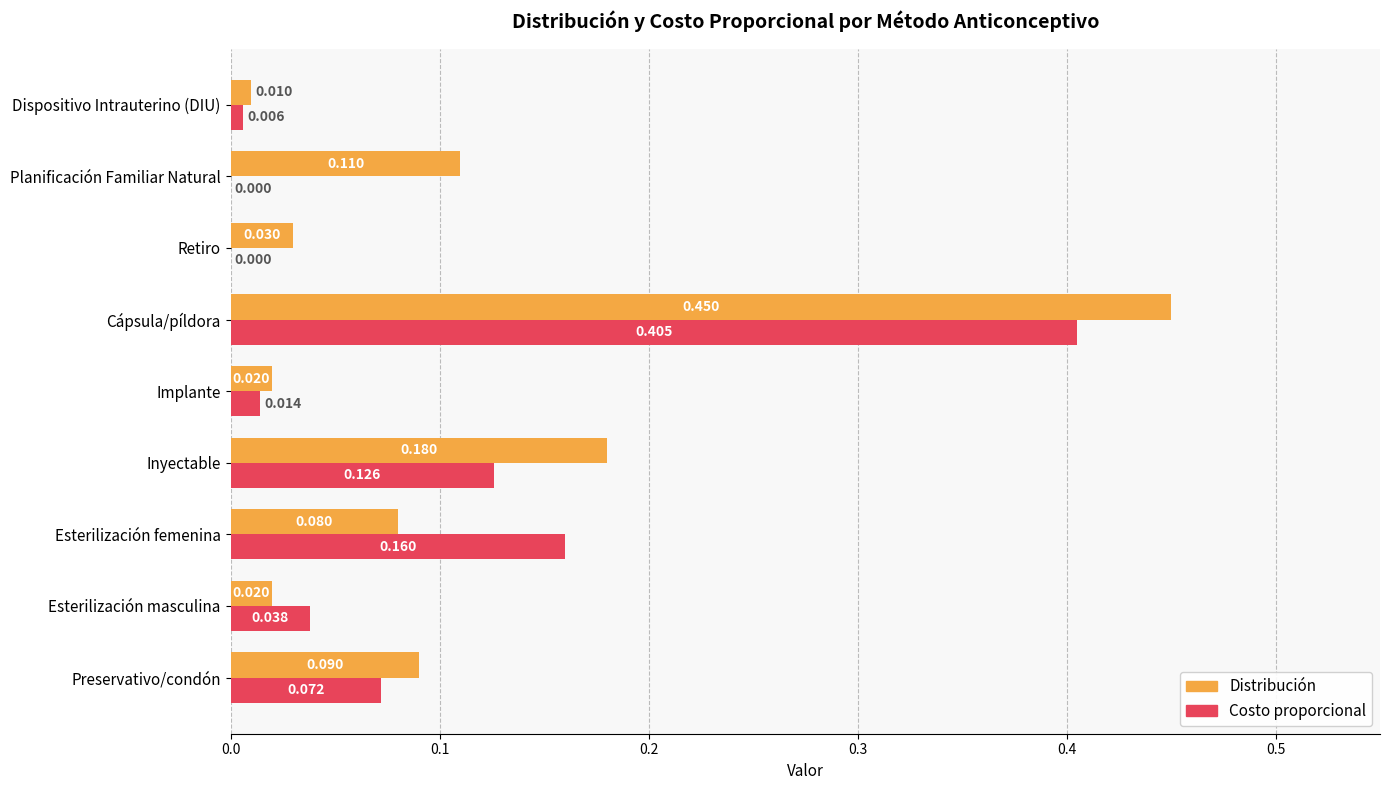

How many categories are shown in the chart?

9